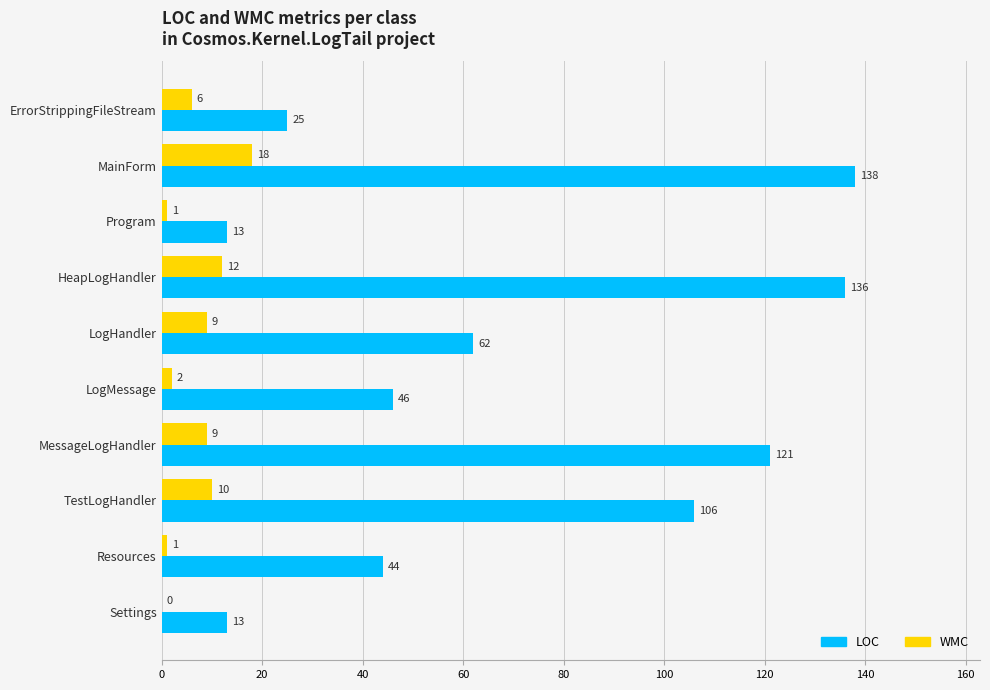

Which series has the largest range (max minus min)?

LOC